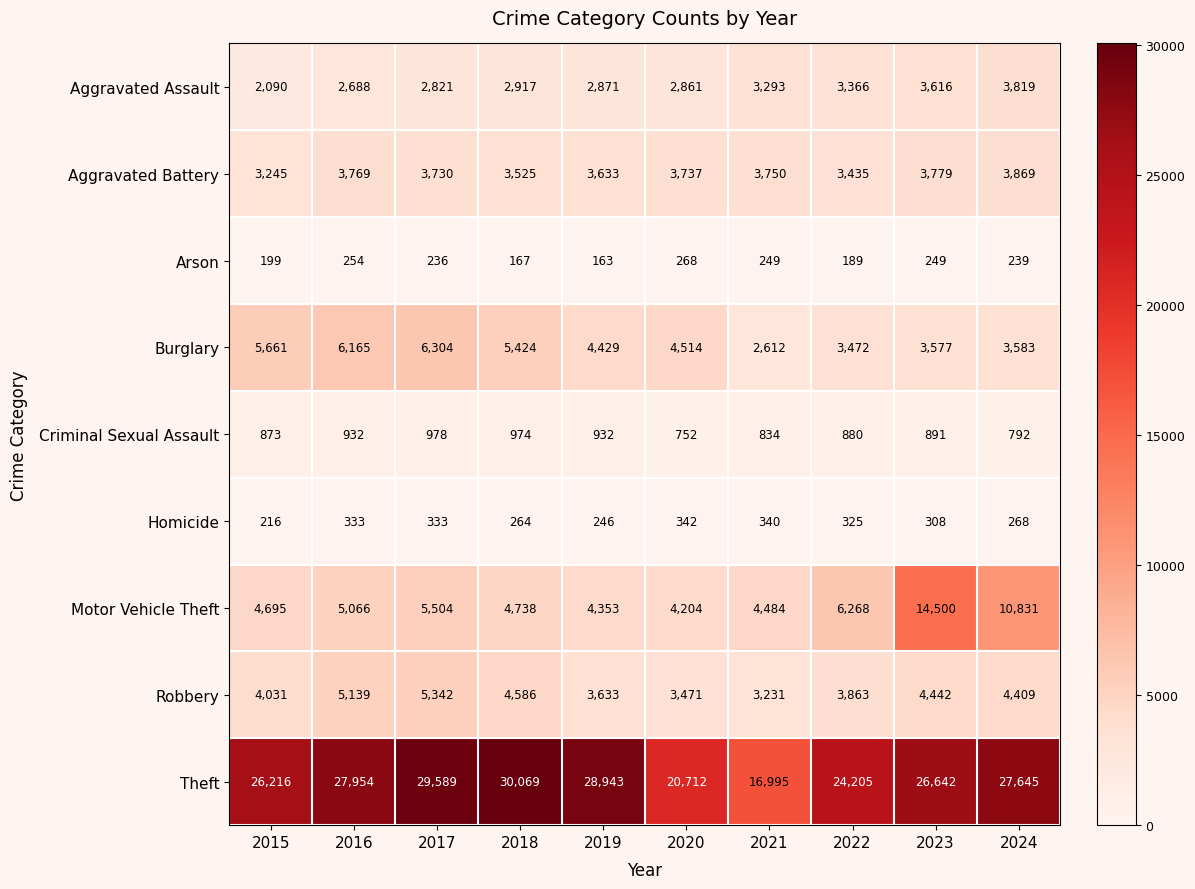

What is the sum of all Theft values?

258970